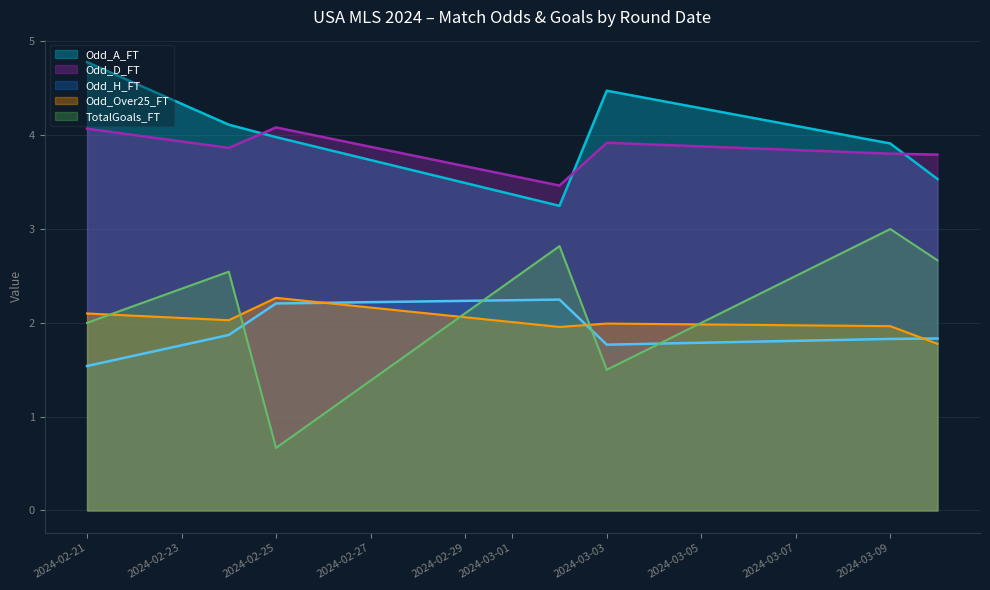

Which category has the highest value across all series?

2024-02-21